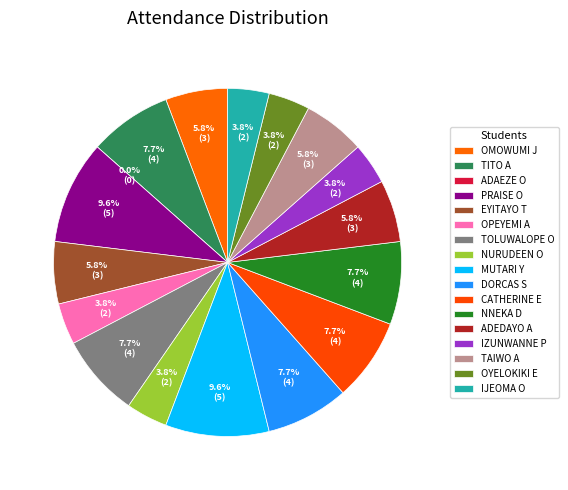

Is there a majority slice in this chart?

No